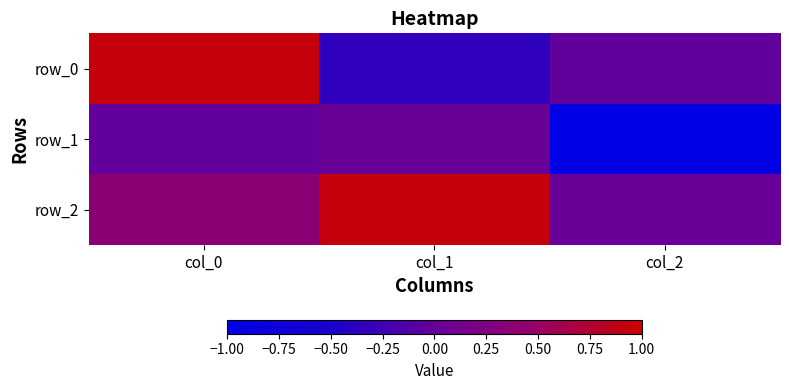

List the series in order of their peak value, lowest first.

row_1, row_0, row_2